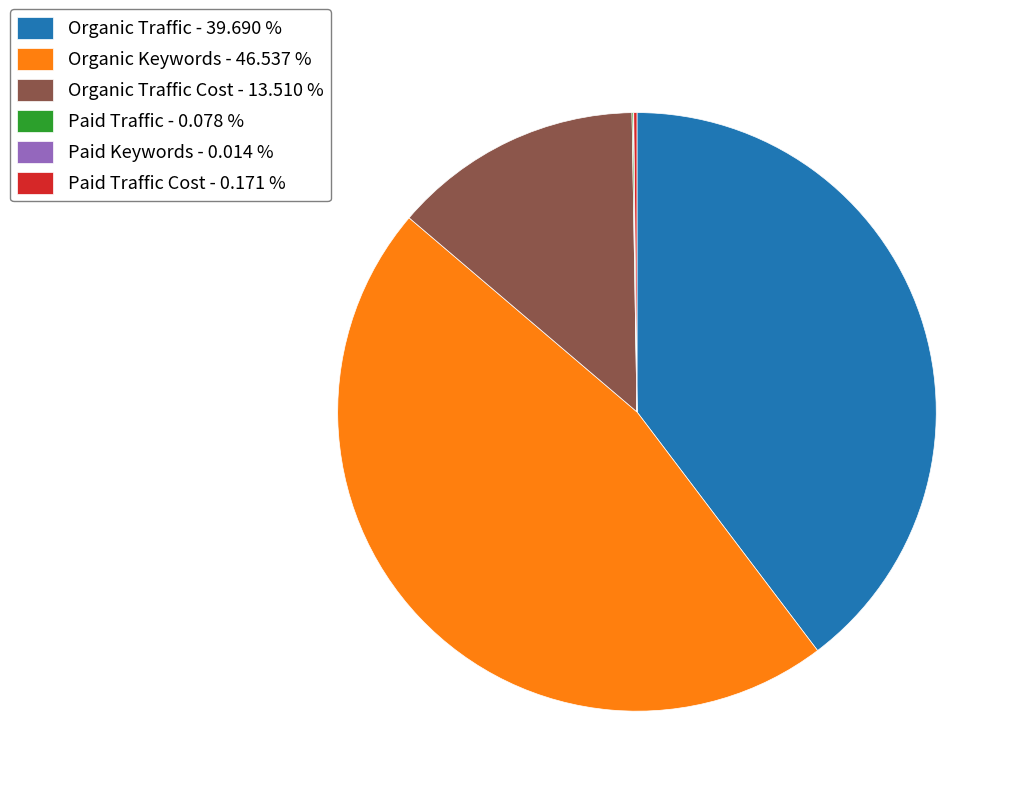

Which category has the biggest portion of the pie?

Organic Keywords - 46.537 %